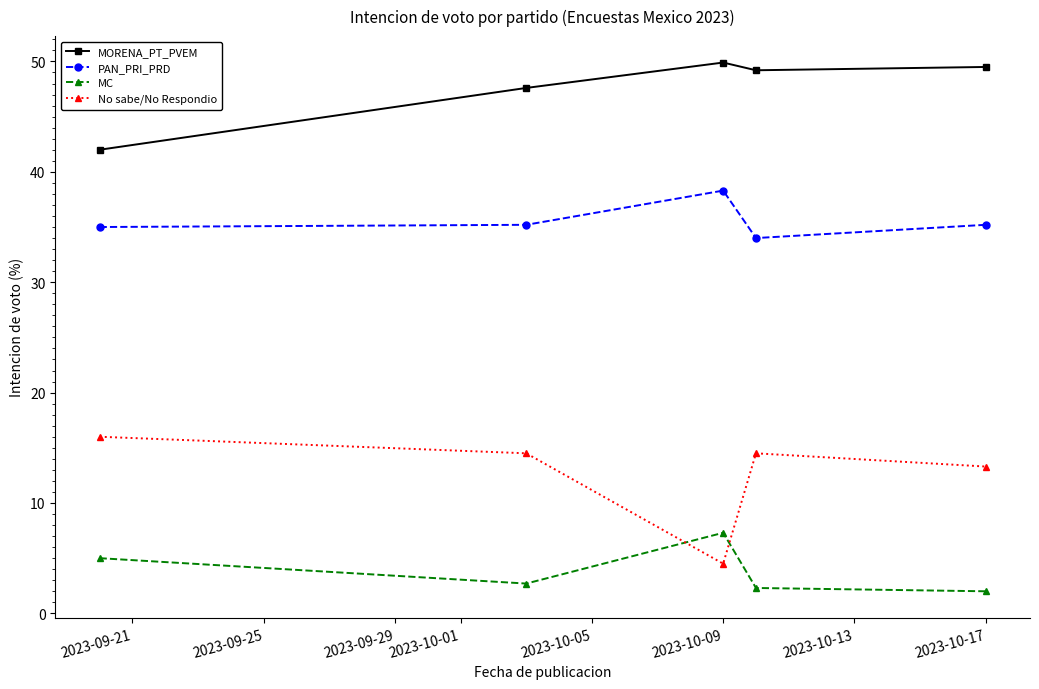

True or false: MC has more than 2 points higher than both neighbors.

False